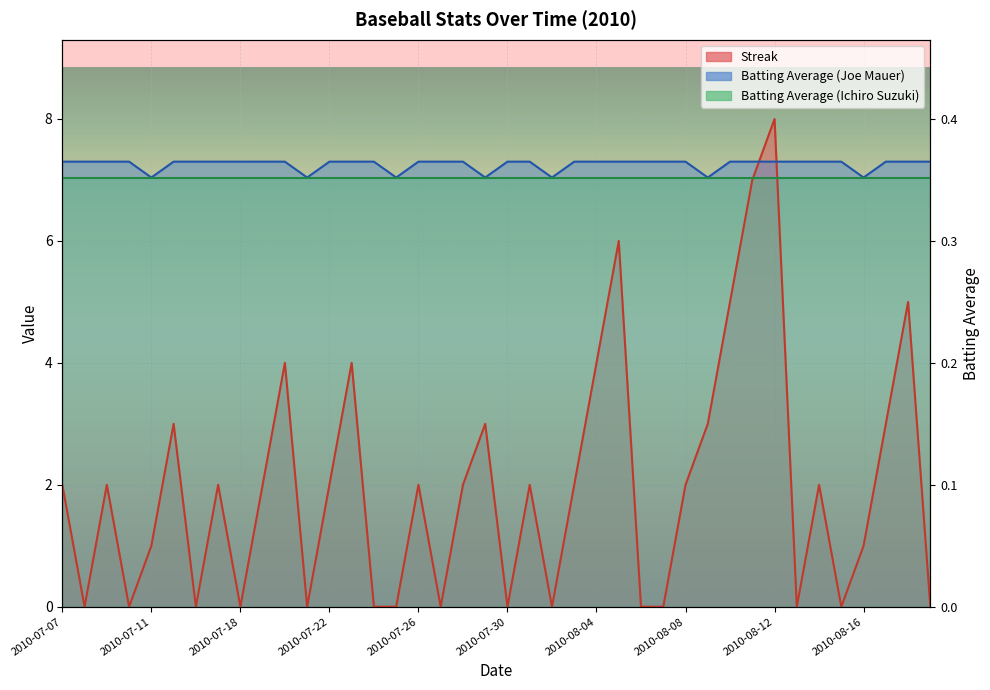

What is the greatest value displayed?

8.0